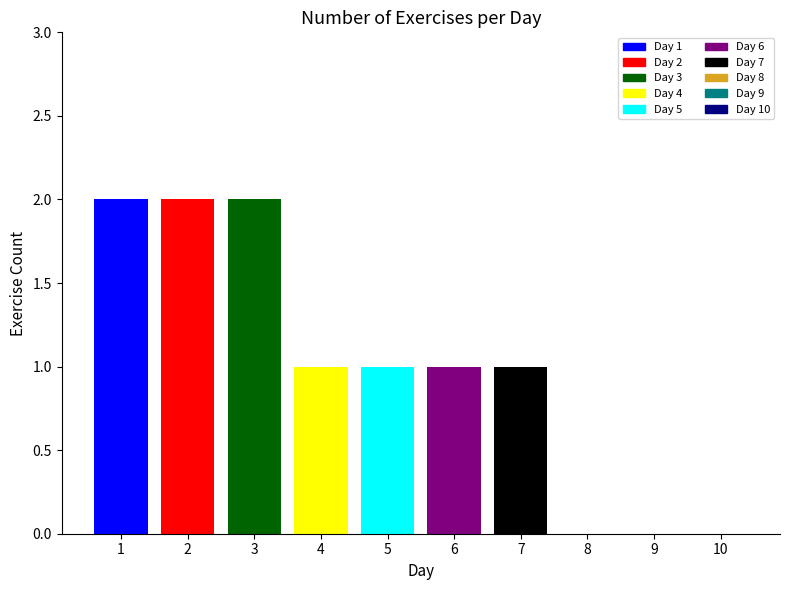

Are the bars horizontal?

No